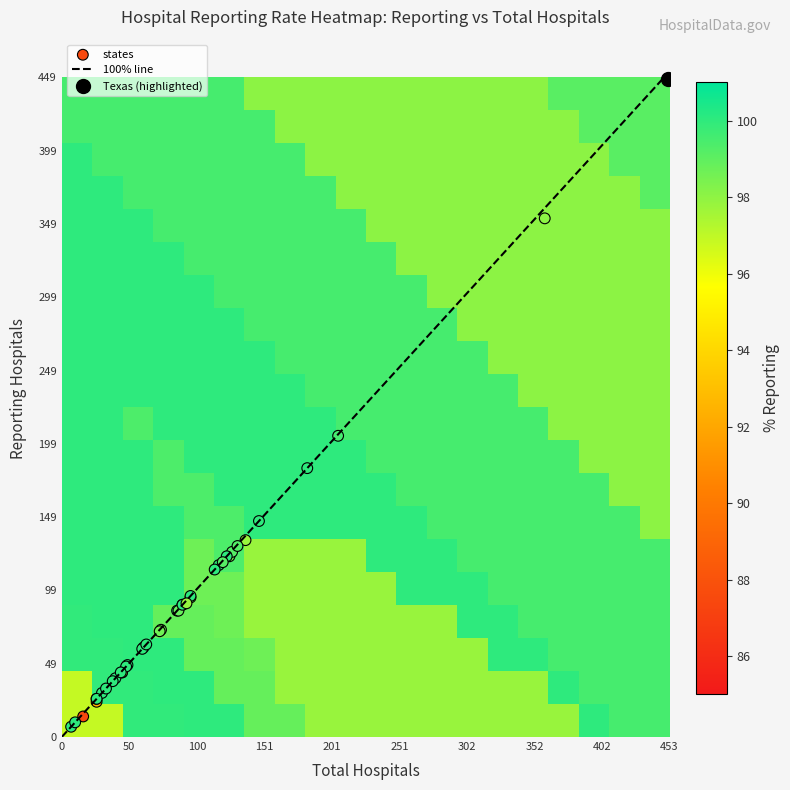

What is the maximum value shown in the chart?

452.0